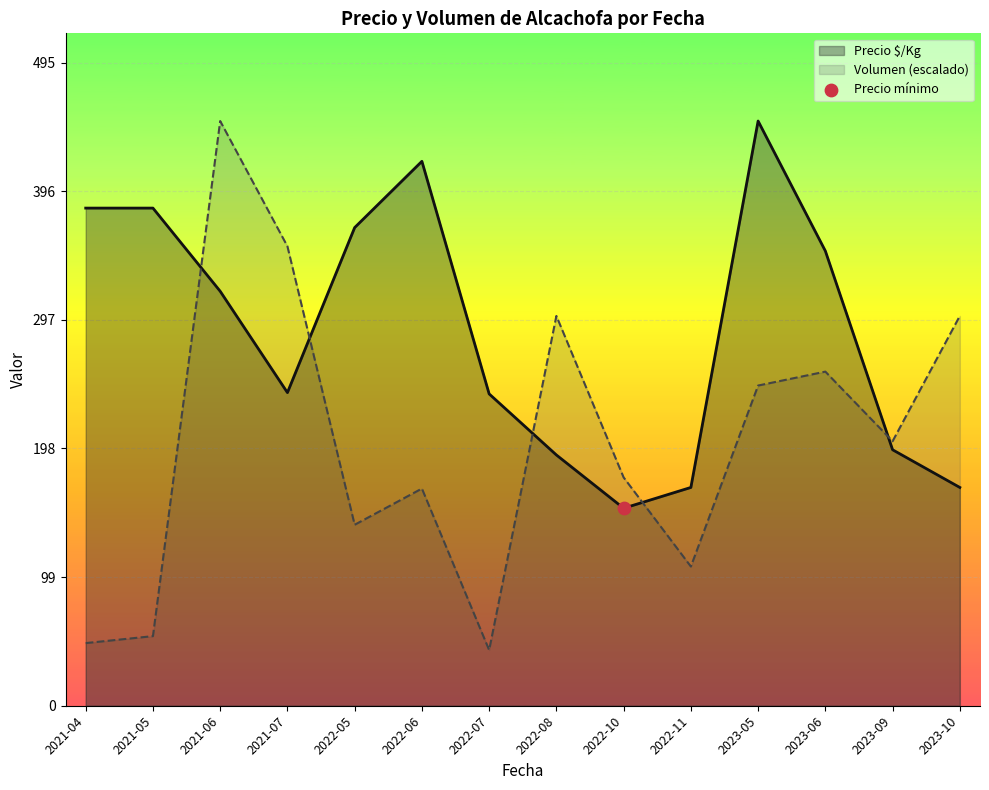

Is the value of Precio $/Kg at 2021-04 greater than the value of Volumen at 2023-06?

Yes